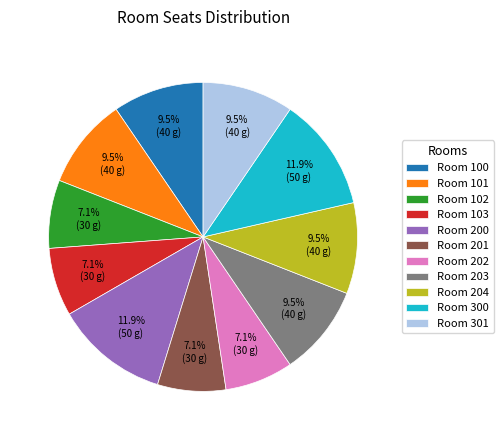

How many segments does this pie chart have?

11